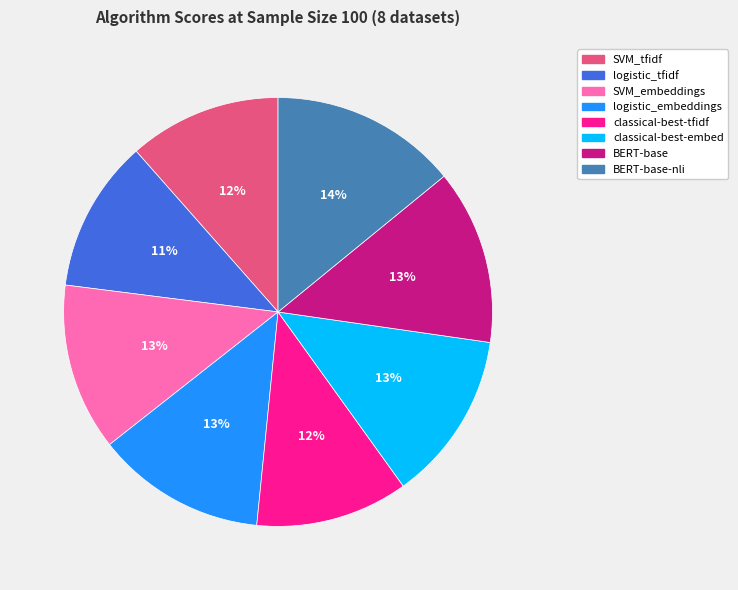

To the nearest percent, what is the difference between the largest and smallest slice percentages?

3%